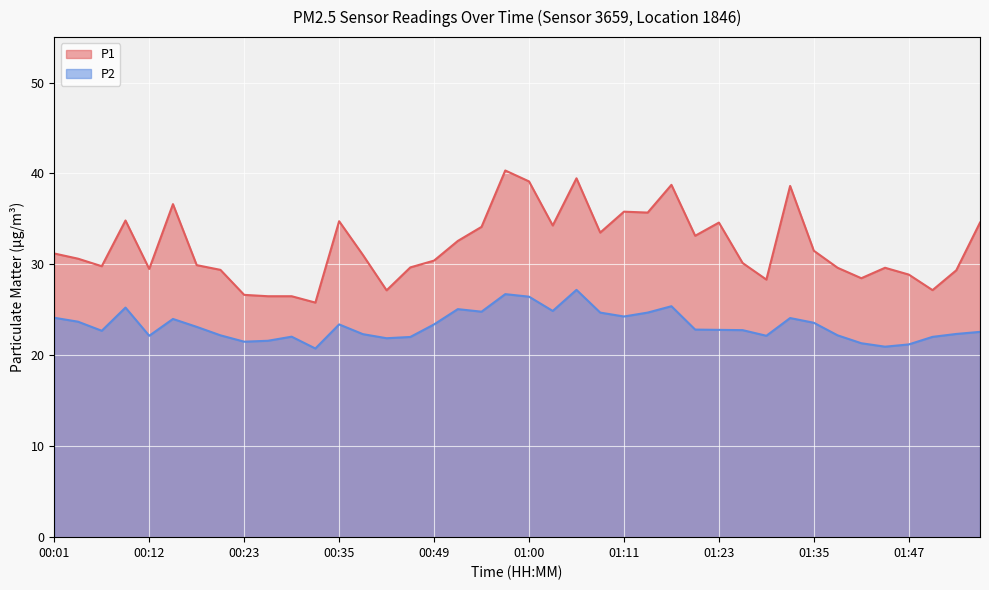

Reading left to right, extract all data points from this chart.

P1: 00:01=31.2	00:04=30.6	00:07=29.8	00:10=34.8	00:12=29.5	00:15=36.6	00:18=29.9	00:21=29.4	00:23=26.6	00:26=26.5	00:29=26.5	00:32=25.8	00:35=34.8	00:37=31.1	00:40=27.1	00:46=29.7	00:49=30.4	00:52=32.6	00:55=34.1	00:57=40.3	01:00=39.1	01:03=34.3	01:06=39.5	01:09=33.5	01:11=35.8	01:14=35.7	01:17=38.8	01:20=33.1	01:23=34.6	01:26=30.1	01:29=28.3	01:32=38.6	01:35=31.5	01:38=29.6	01:41=28.5	01:44=29.6	01:47=28.9	01:49=27.2	01:52=29.4	01:55=34.6
P2: 00:01=24.1	00:04=23.7	00:07=22.7	00:10=25.2	00:12=22.1	00:15=24.0	00:18=23.1	00:21=22.2	00:23=21.5	00:26=21.6	00:29=22.1	00:32=20.8	00:35=23.4	00:37=22.3	00:40=21.9	00:46=22.0	00:49=23.4	00:52=25.1	00:55=24.8	00:57=26.7	01:00=26.4	01:03=24.9	01:06=27.2	01:09=24.7	01:11=24.3	01:14=24.7	01:17=25.4	01:20=22.8	01:23=22.8	01:26=22.8	01:29=22.1	01:32=24.1	01:35=23.6	01:38=22.2	01:41=21.3	01:44=20.9	01:47=21.2	01:49=22.0	01:52=22.4	01:55=22.6